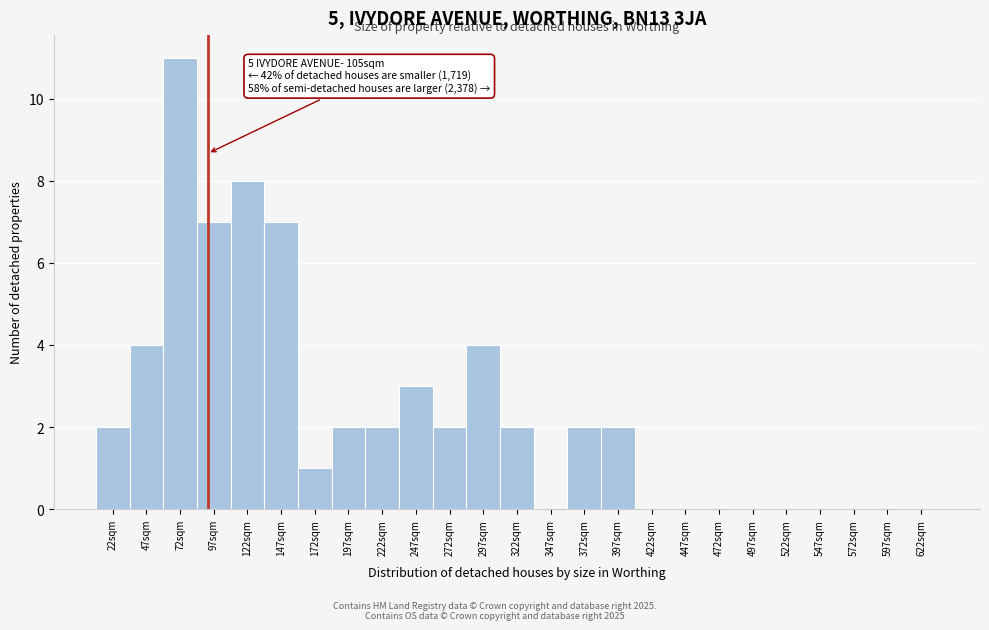

Reading left to right, what are all the values shown in this chart?

22sqm=2	47sqm=4	72sqm=11	97sqm=7	122sqm=8	147sqm=7	172sqm=1	197sqm=2	222sqm=2	247sqm=3	272sqm=2	297sqm=4	322sqm=2	347sqm=0	372sqm=2	397sqm=2	422sqm=0	447sqm=0	472sqm=0	497sqm=0	522sqm=0	547sqm=0	572sqm=0	597sqm=0	622sqm=0